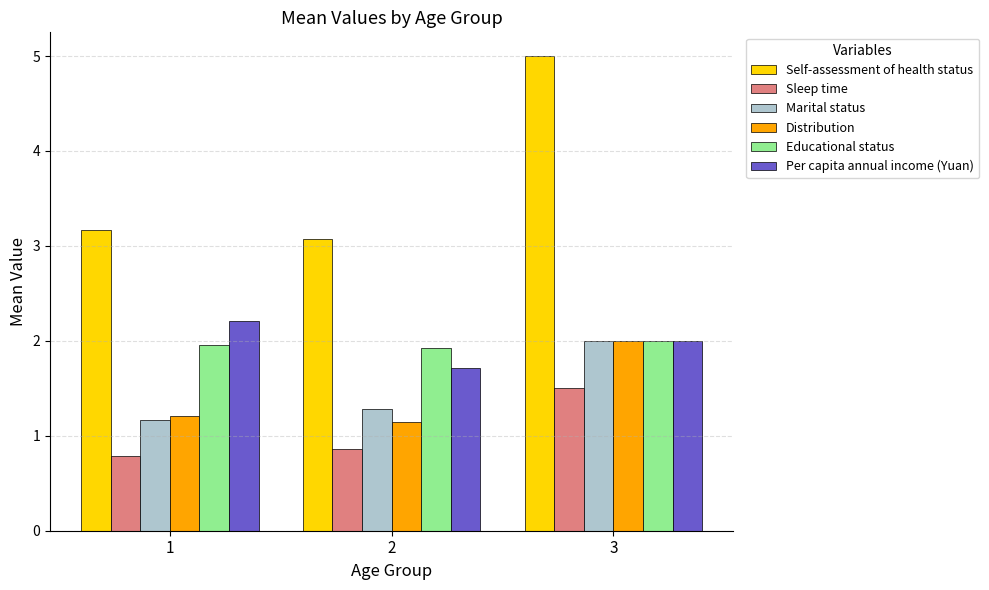

What is the total value across all series at 2?

10.0